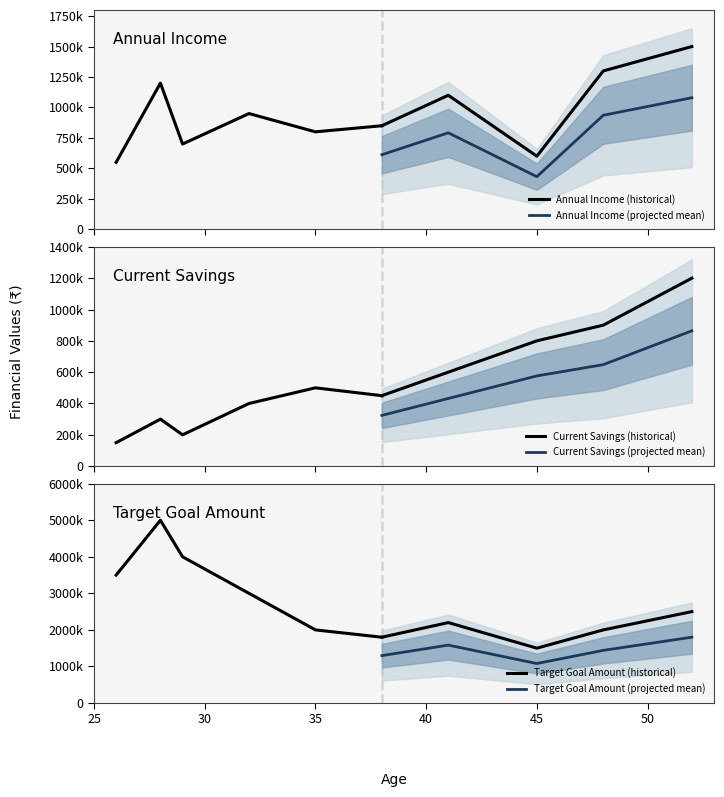

Where is annual_income nearest to the value 1025000?

32